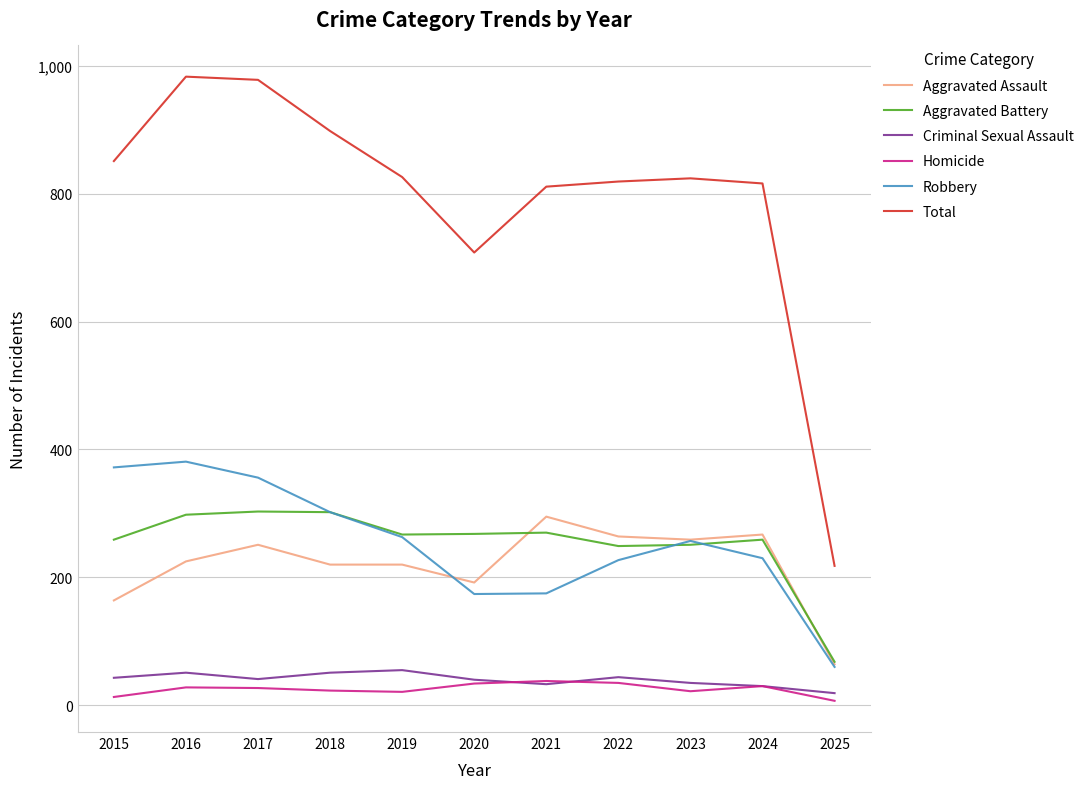

What is the difference between the highest and lowest values at 2021?

778